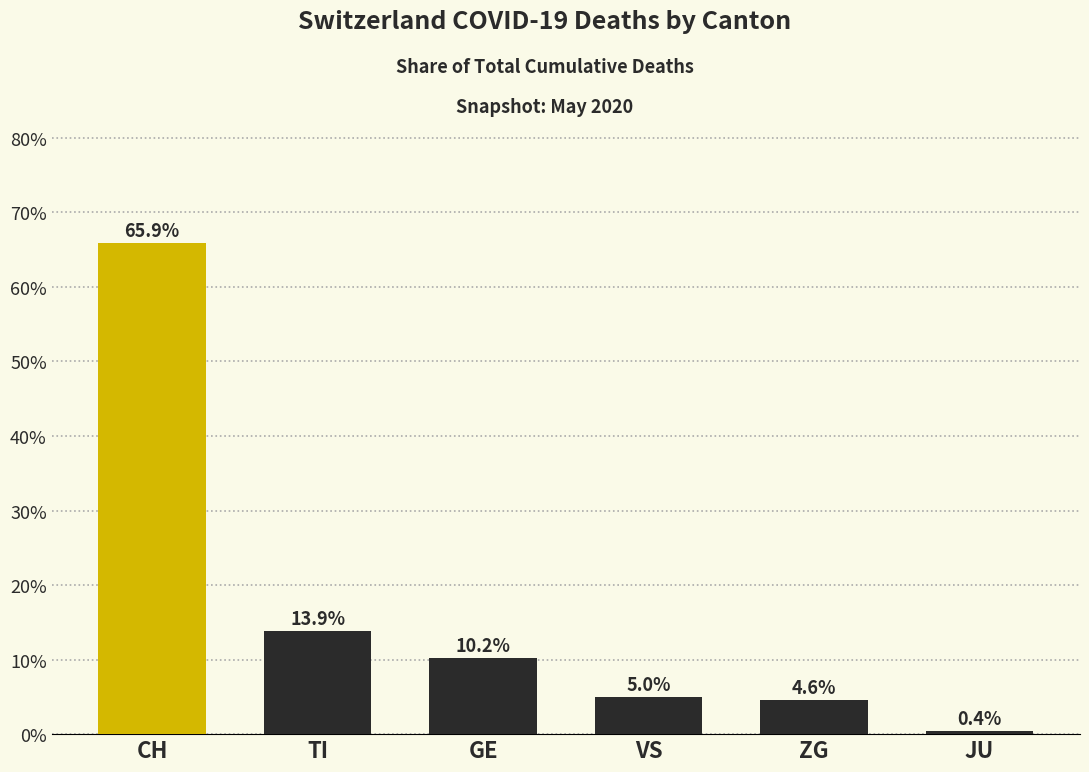

What is the difference between the second highest and second lowest values?

9.2